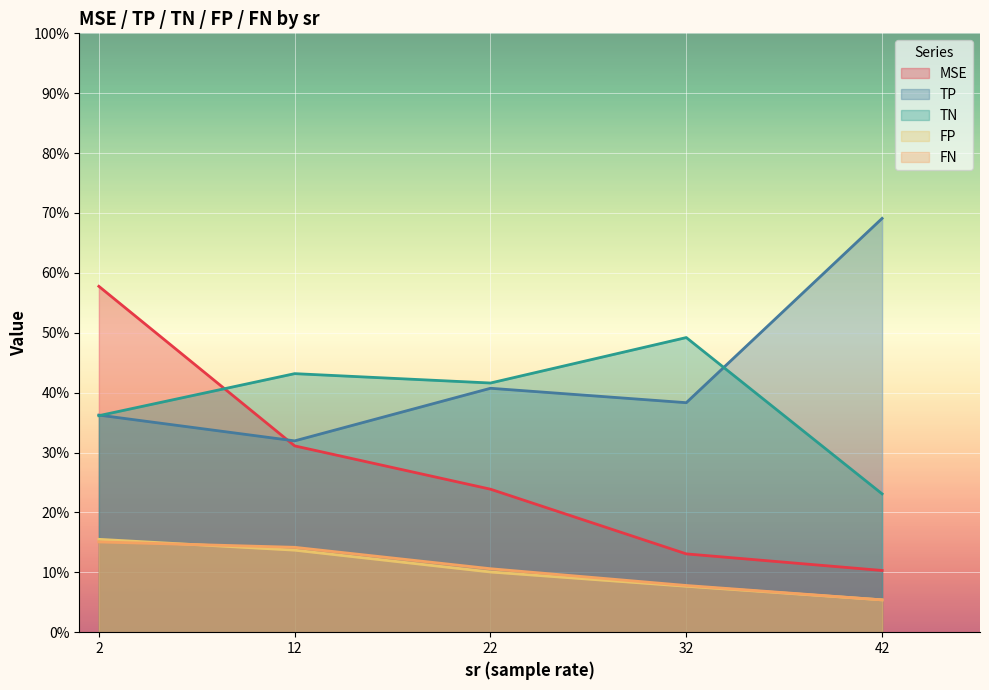

Where is the first local maximum for FN?

2